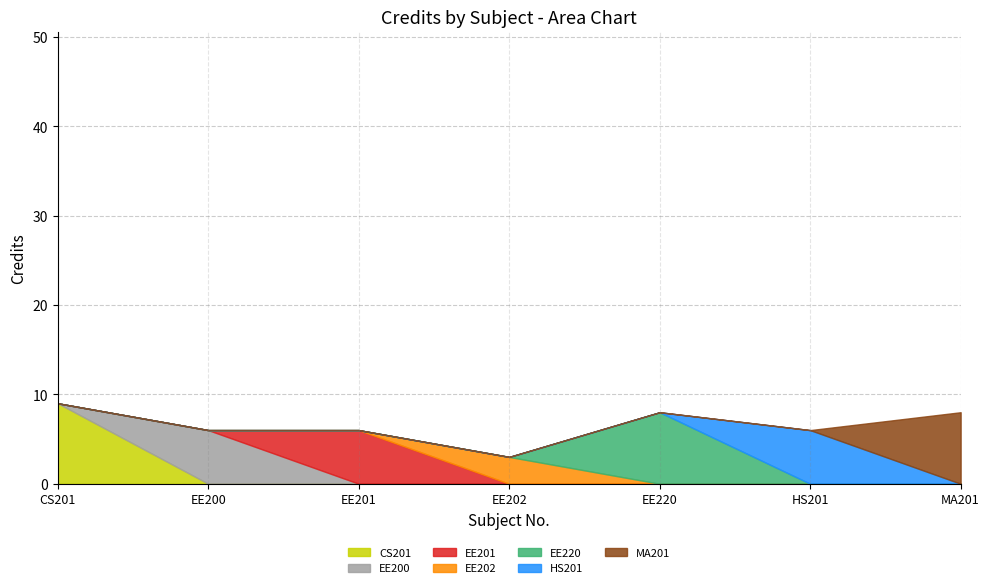

The value at CS201 is 14. True or false?

False